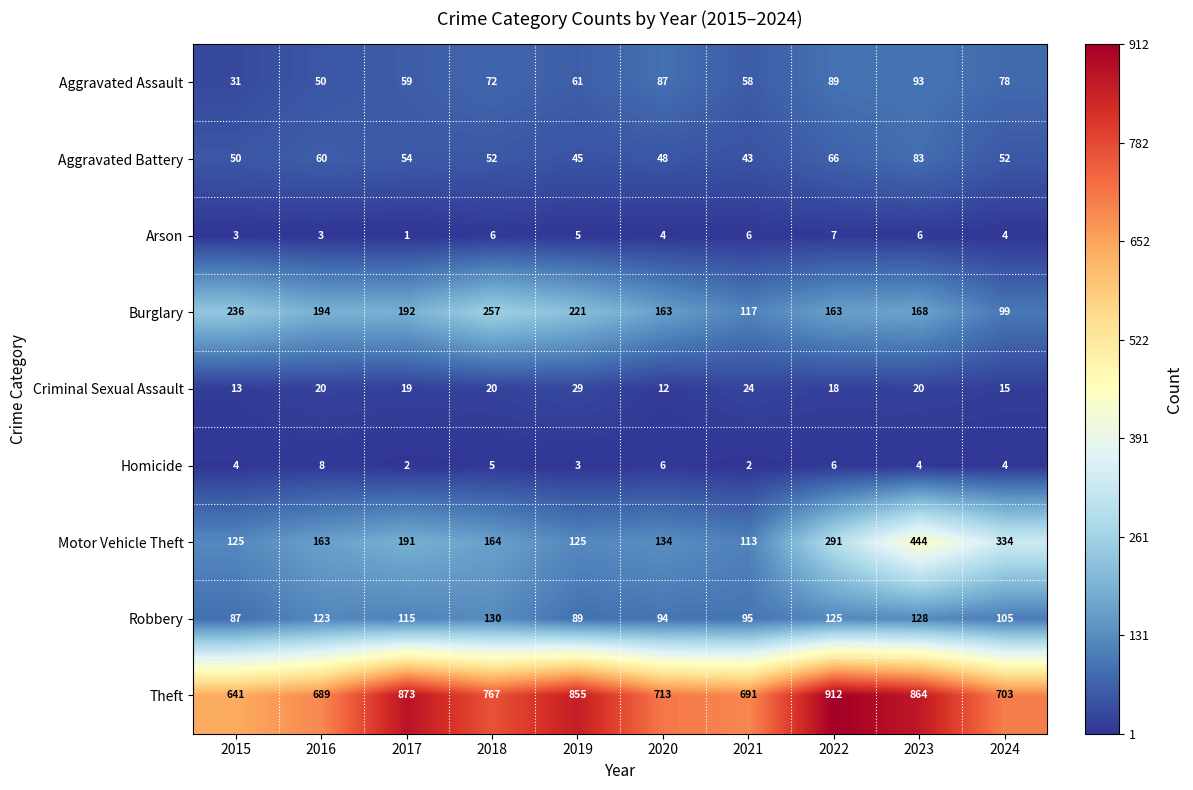

The value of Arson at 2019 is 8. True or false?

False